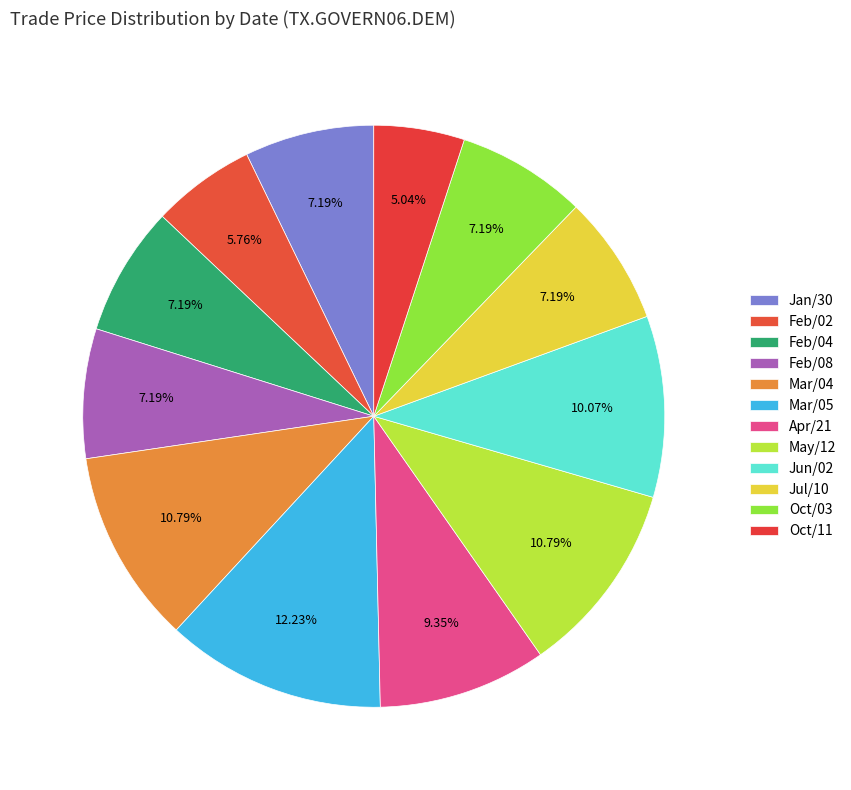

How many segments does this pie chart have?

12